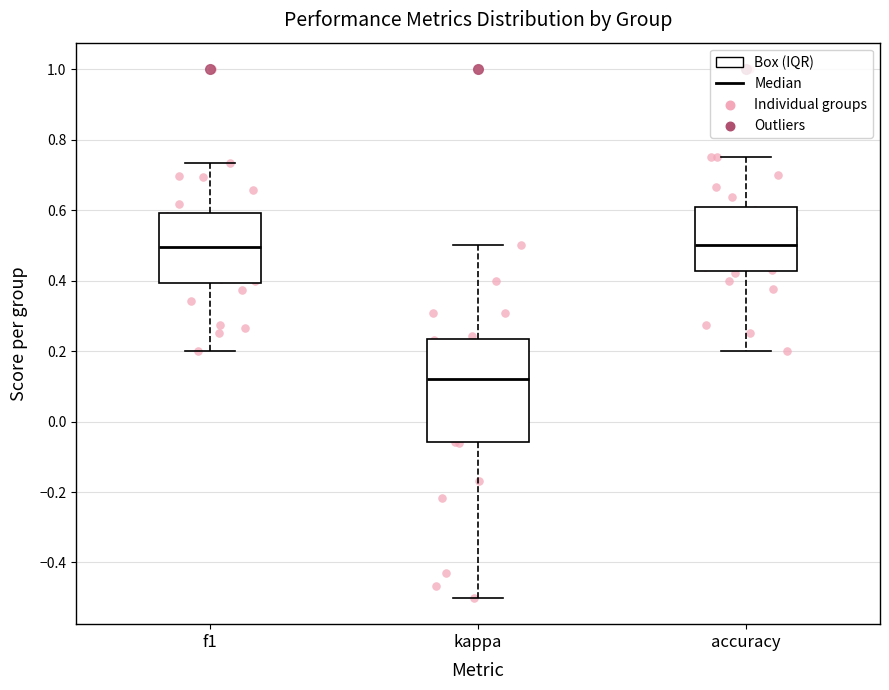

Reading left to right, read every box against the y-axis: the position of its median line, the range the box covers, and the ends of its whiskers. The values are not printed on the chart, so give them approximately, as read against the axis.

f1: median 0.50, box 0.40 to 0.60, whiskers 0.20 to 0.74
kappa: median 0.12, box -0.06 to 0.24, whiskers -0.50 to 0.50
accuracy: median 0.50, box 0.42 to 0.60, whiskers 0.20 to 0.76